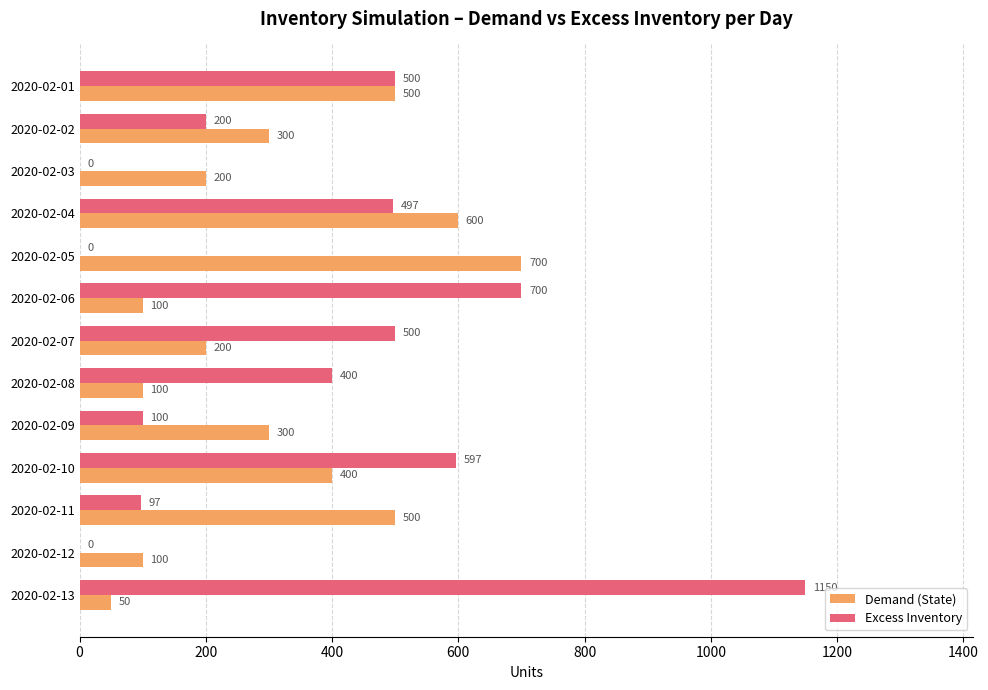

How many series are shown in this chart?

2